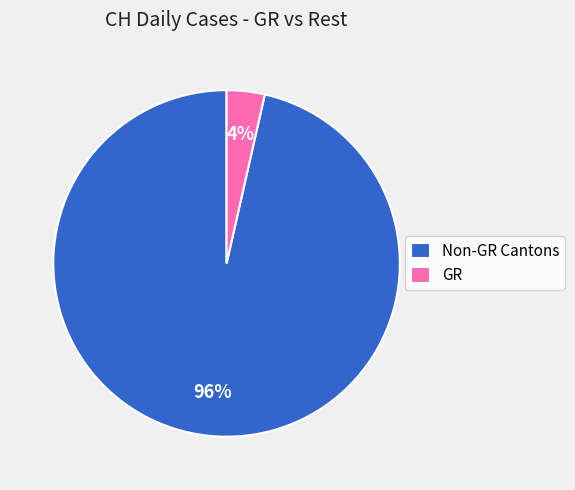

What is the majority slice?

Non-GR Cantons